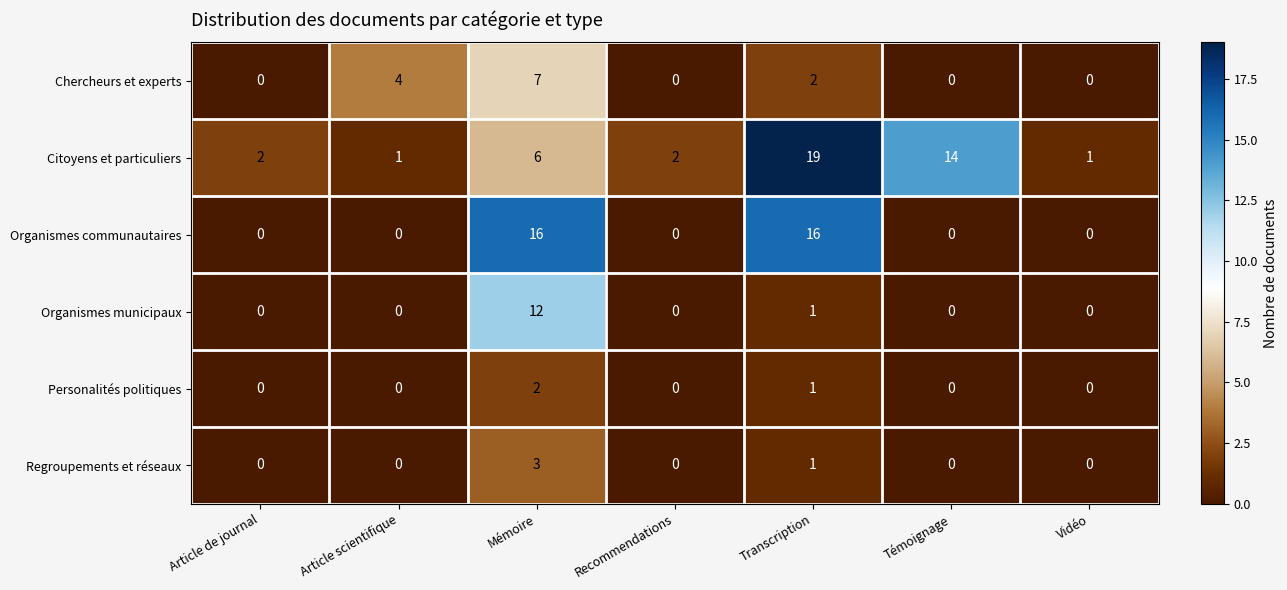

How many Chercheurs et experts values are between 0 and 4?

6